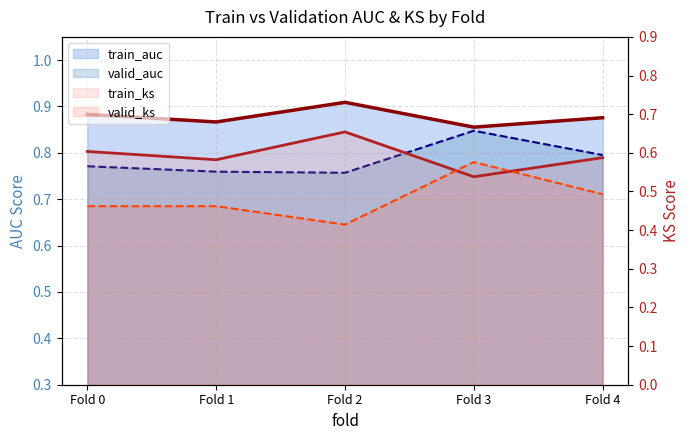

Rank the series by their maximum value, from lowest to highest.

valid_ks, train_ks, valid_auc, train_auc